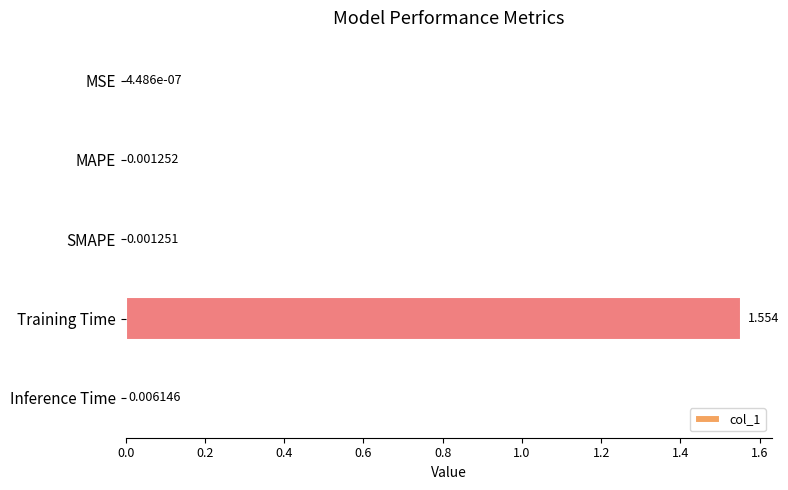

At which category does the chart reach its peak across all series?

Training Time